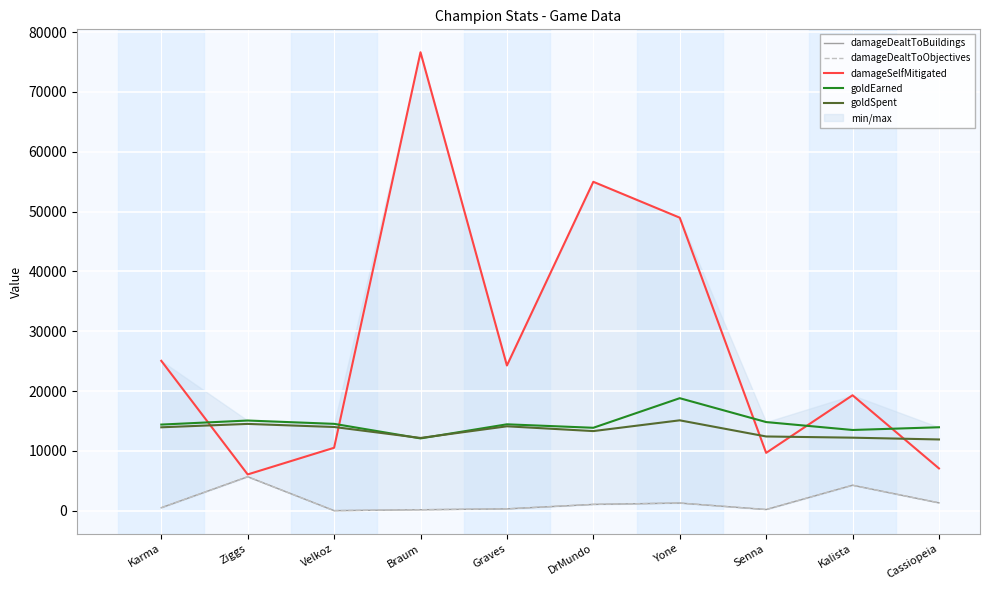

True or false: goldEarned and damageDealtToBuildings cross at least once.

False